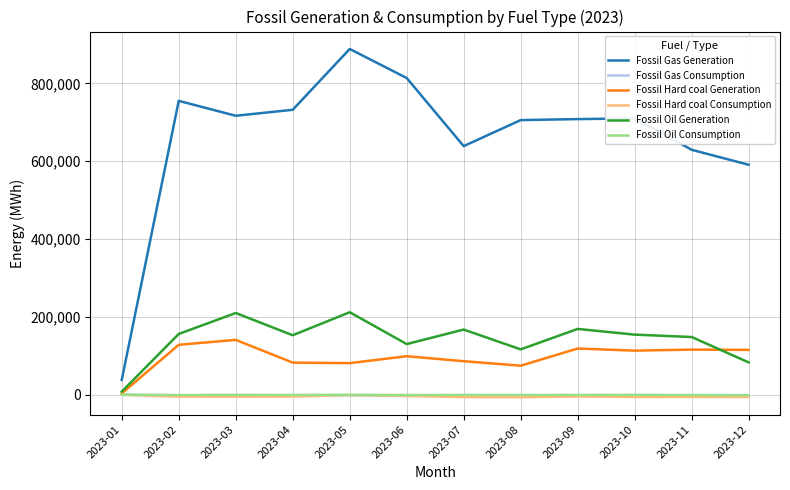

How many series are shown in this chart?

6